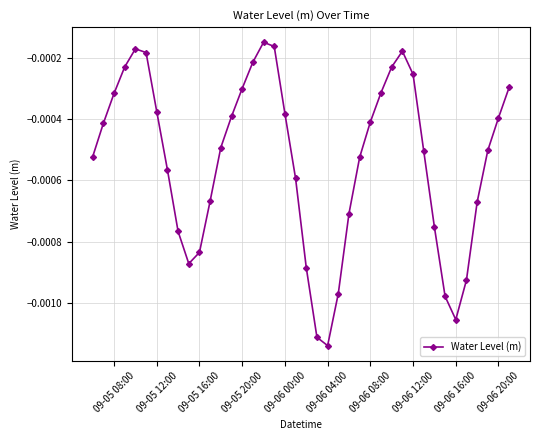

How many points are lower than both their immediate neighbors (excluding endpoints)?

3